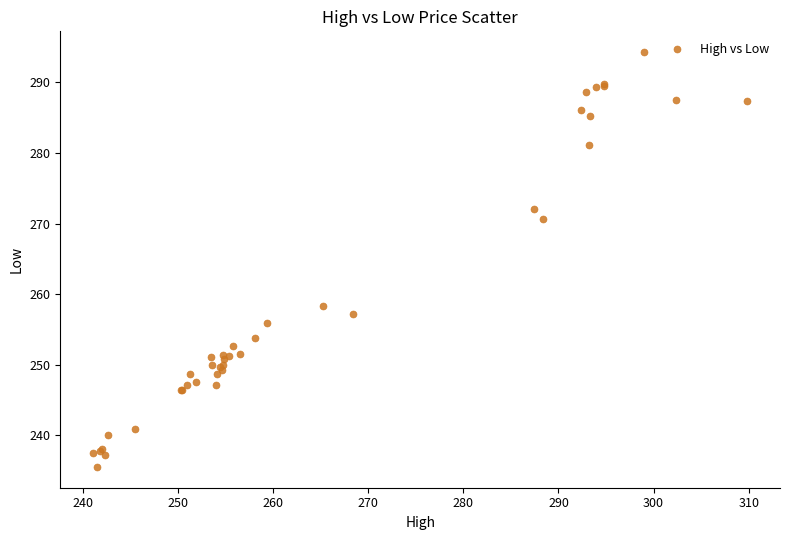

What Y value in the scatter plot is closest to 264?

258.3